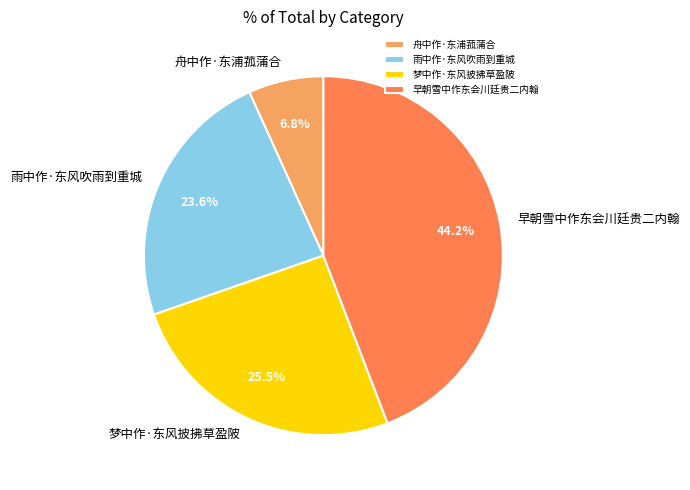

Is it true that 舟中作·东浦菰蒲合 is 7% of the pie?

True